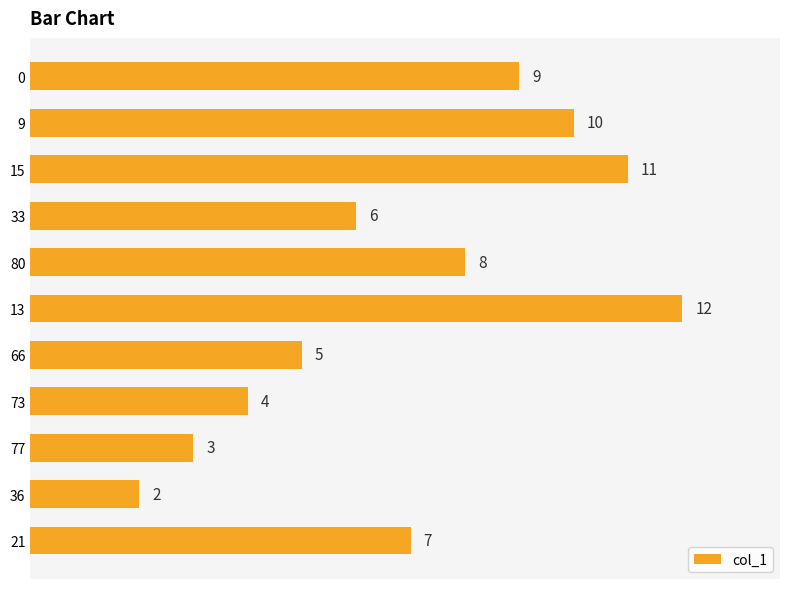

What is the ratio of the value at 73 to the value at 36?

2.0